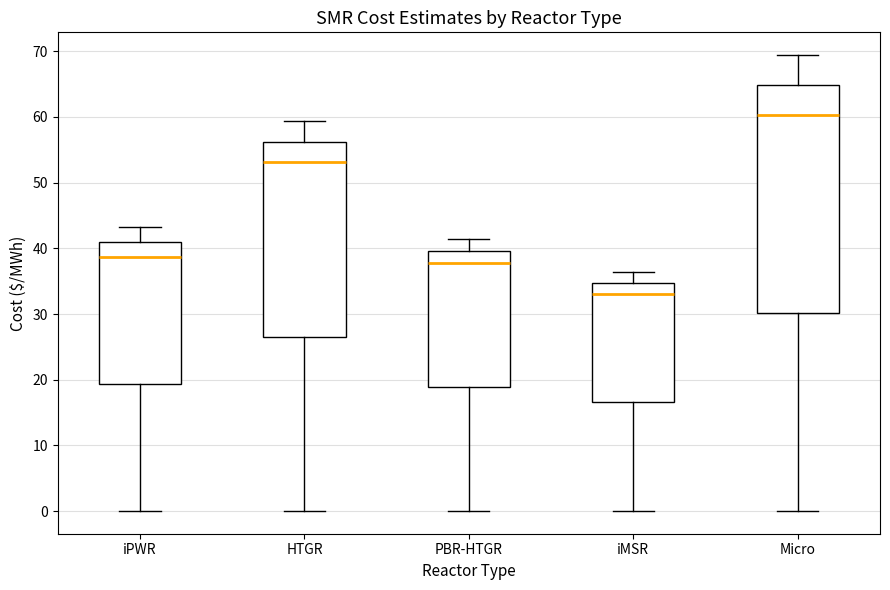

Reading left to right, transcribe this box plot: for each box, give where its median line is, the range the box spans, and where its two whiskers end, as read against the y-axis. The values are not printed on the chart, so give them approximately, as read against the axis.

iPWR: median 39, box 19 to 41, whiskers 0 to 43
HTGR: median 53, box 27 to 56, whiskers 0 to 59
PBR-HTGR: median 38, box 19 to 40, whiskers 0 to 41
iMSR: median 33, box 17 to 35, whiskers 0 to 36
Micro: median 60, box 30 to 65, whiskers 0 to 69